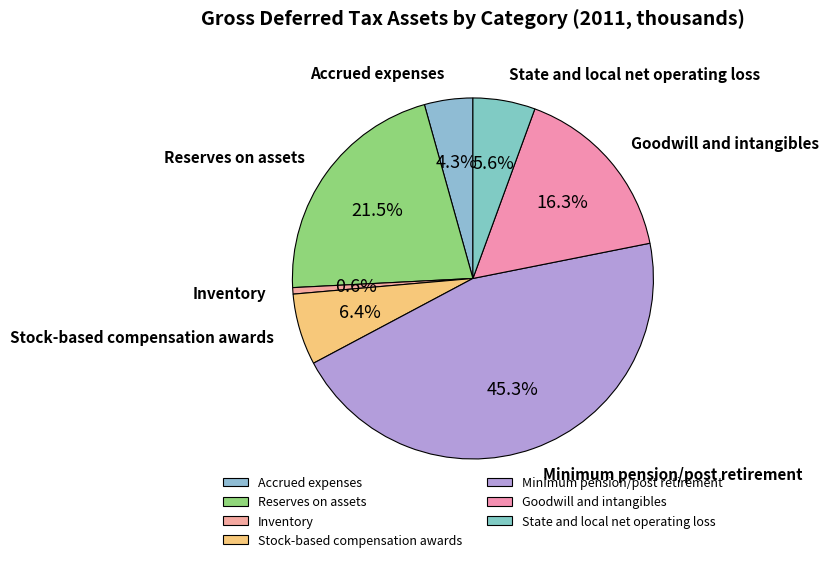

Which has a higher value, Stock-based compensation awards or Minimum pension/post retirement?

Minimum pension/post retirement